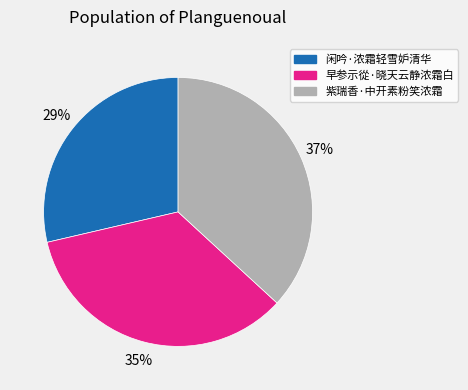

Between 早参示從·晓天云静浓霜白 and 紫瑞香·中开素粉笑浓霜, which is larger?

紫瑞香·中开素粉笑浓霜